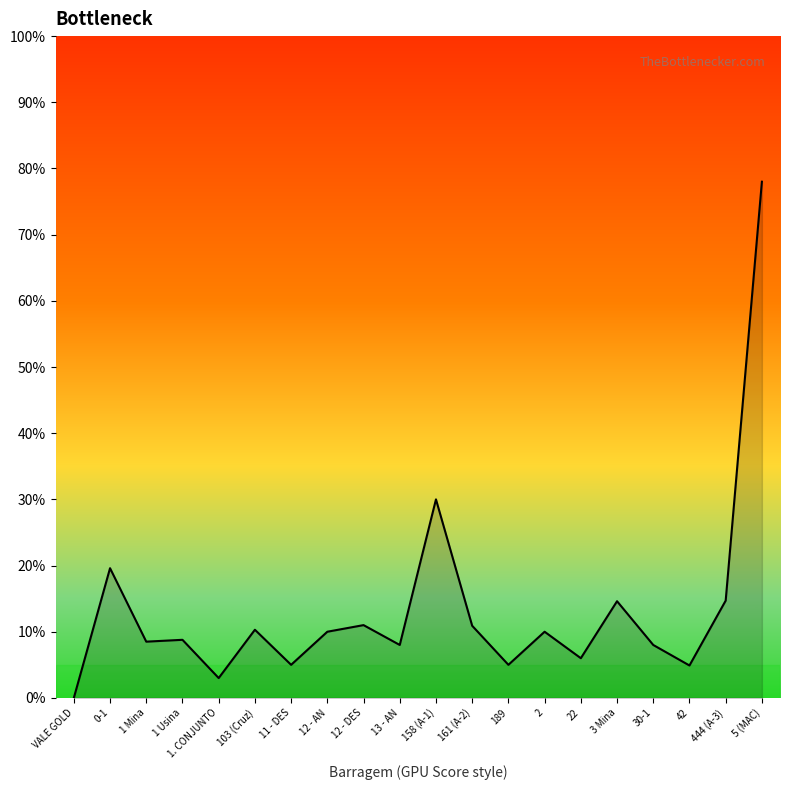

What is the difference between the maximum and minimum values?

78.0